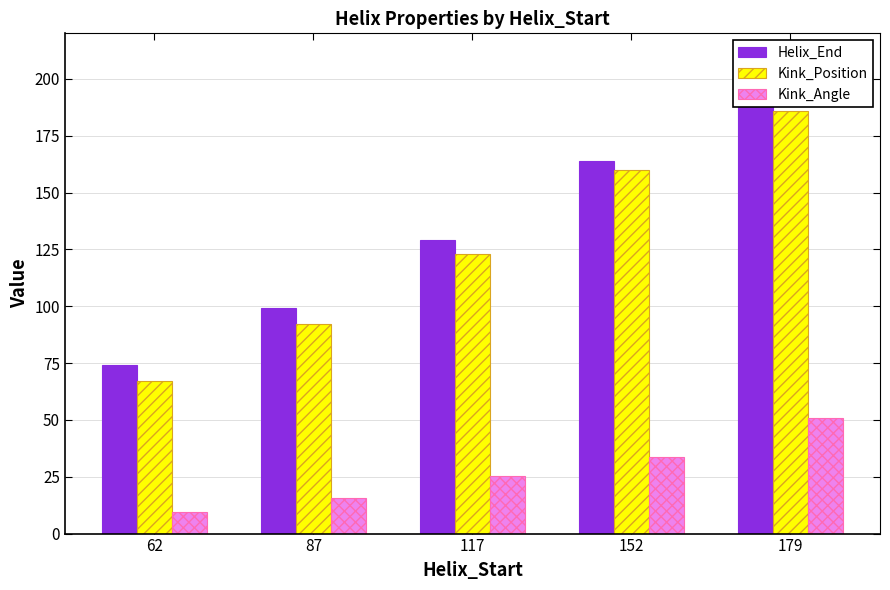

What is the value of the Kink_Angle bar at the 1st from the left?

9.5